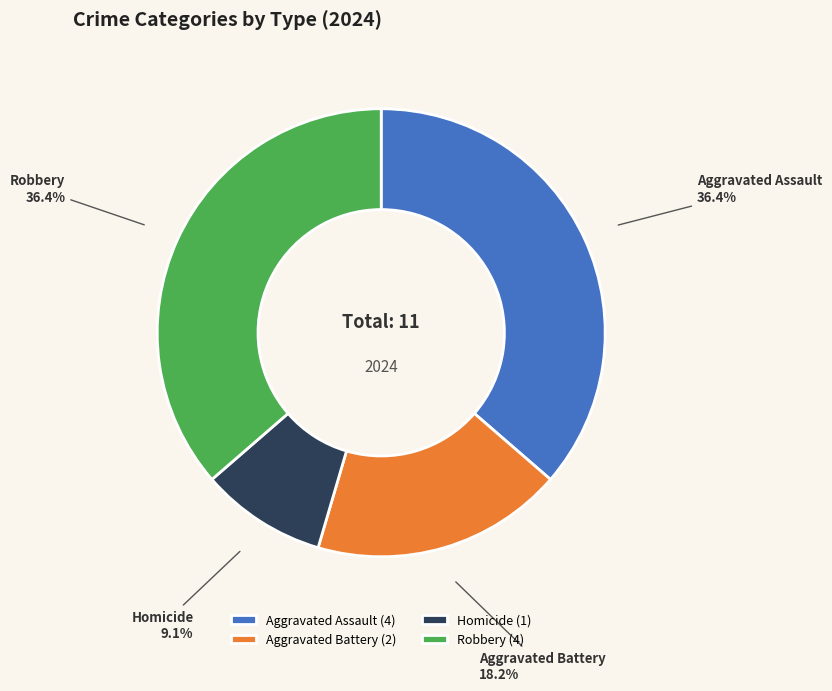

Combined, do Robbery and Aggravated Assault account for over 50%?

Yes